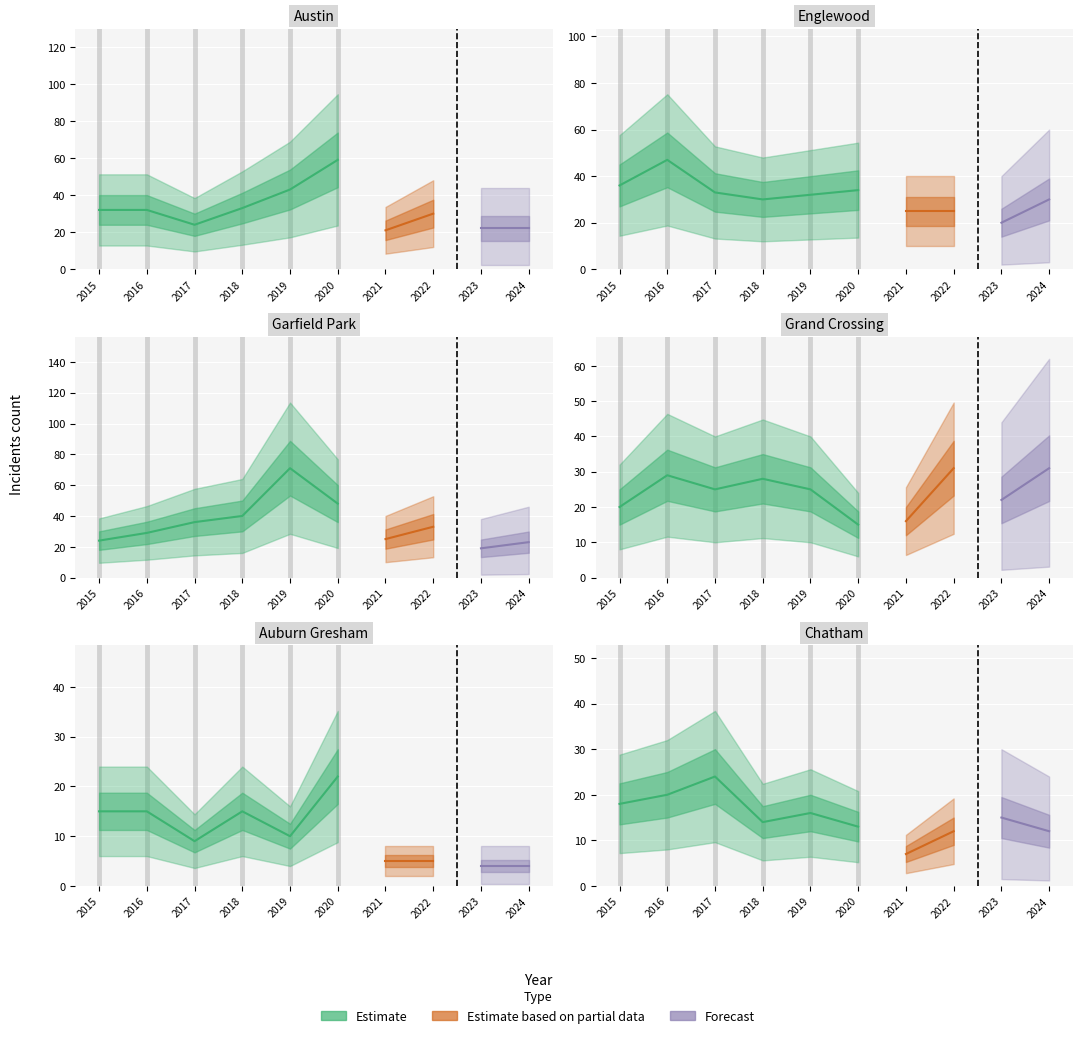

The Chatham series shows 18 at 2022. True or false?

False